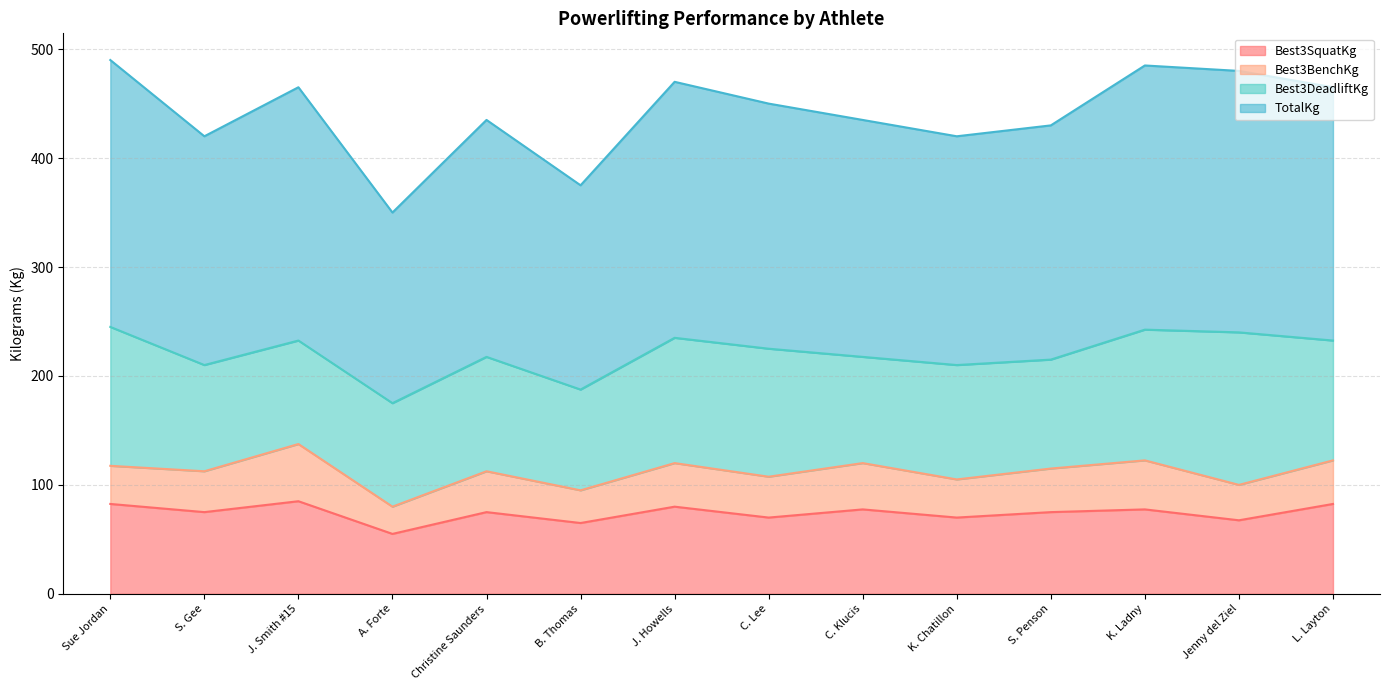

Which has a higher value, C. Lee or Sue Jordan?

Sue Jordan